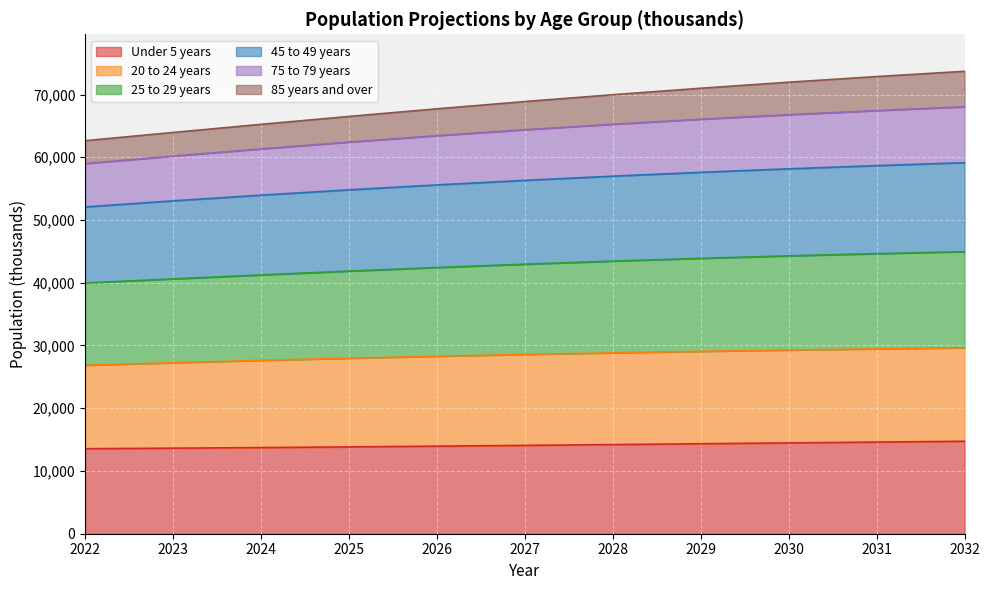

At how many categories does at least one series exceed 29346?

11